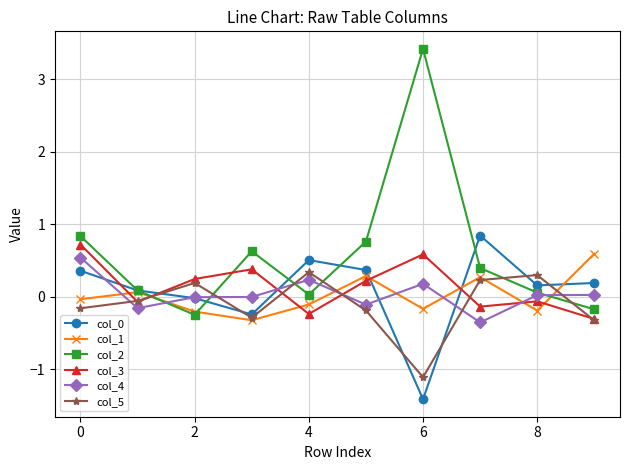

What is the average value of the col_5 series?

-0.1